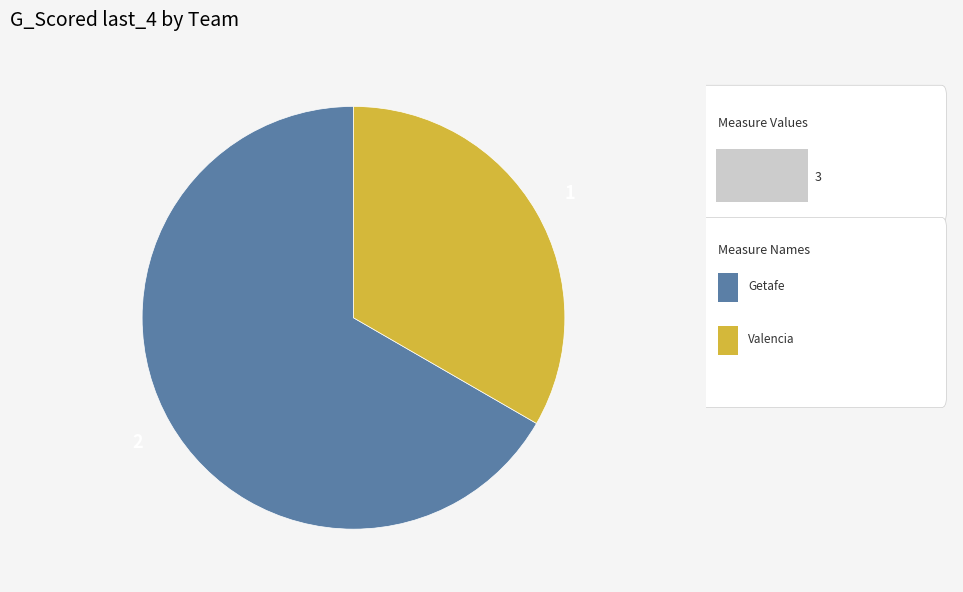

Is there a majority slice in this chart?

Yes